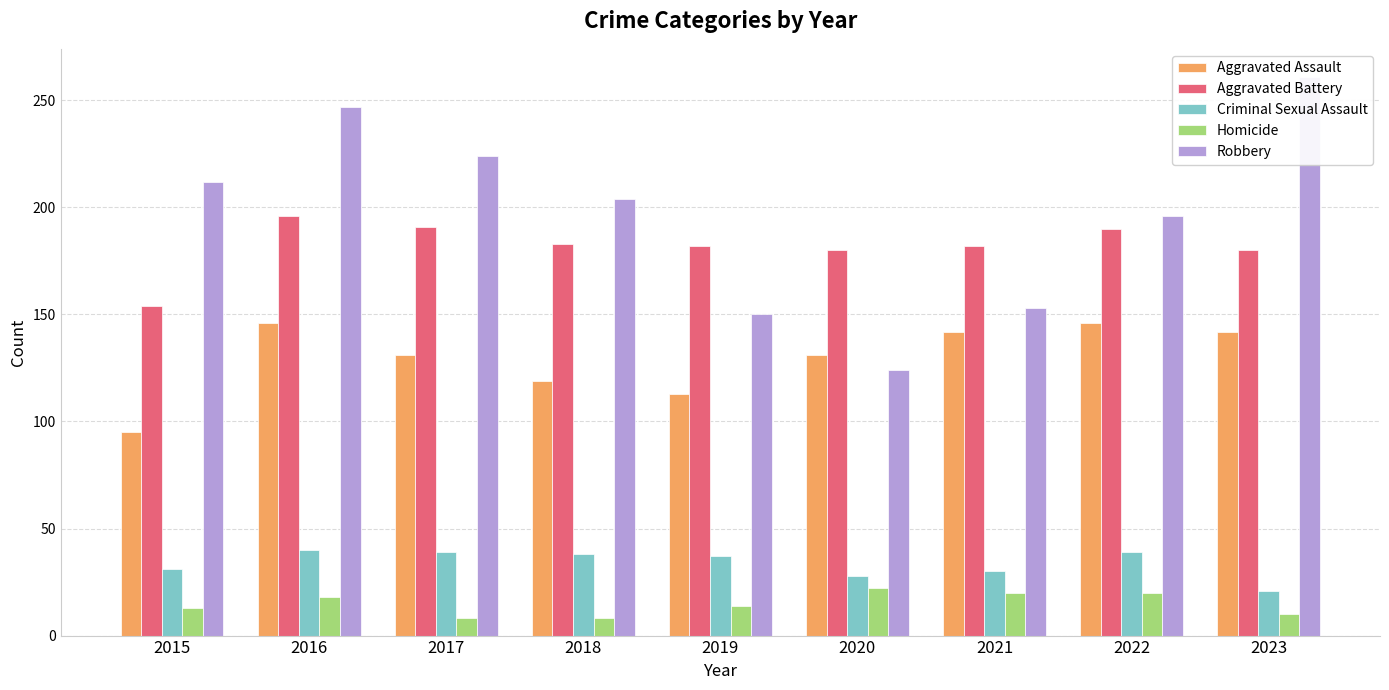

How many bars are there in each group?

5